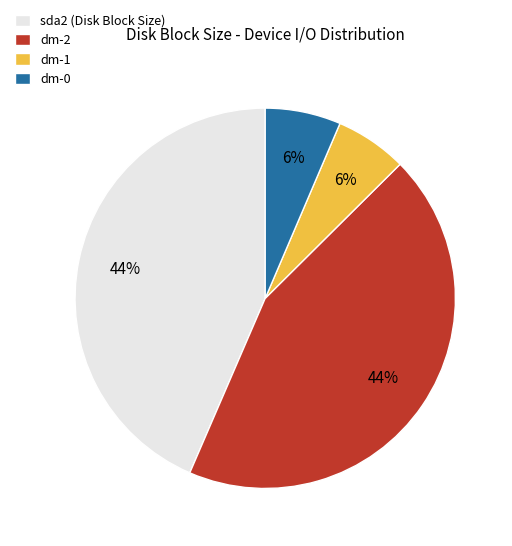

Combined, do dm-1 and dm-0 account for over 50%?

No